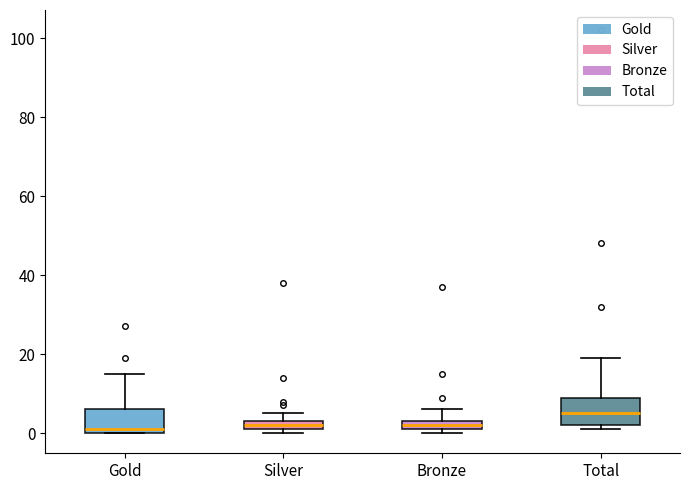

Where is the upper edge of the box for Silver on the y-axis? The values are not printed on the chart, so give them approximately, as read against the axis.

4